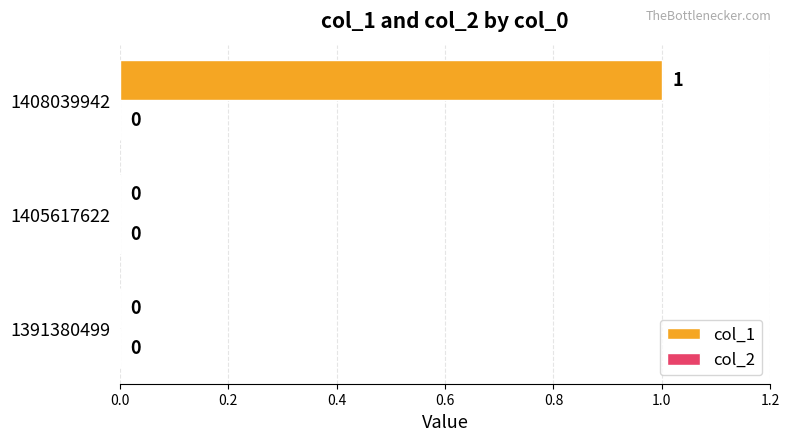

True or false: the data shows 1 at 1408039942.

True